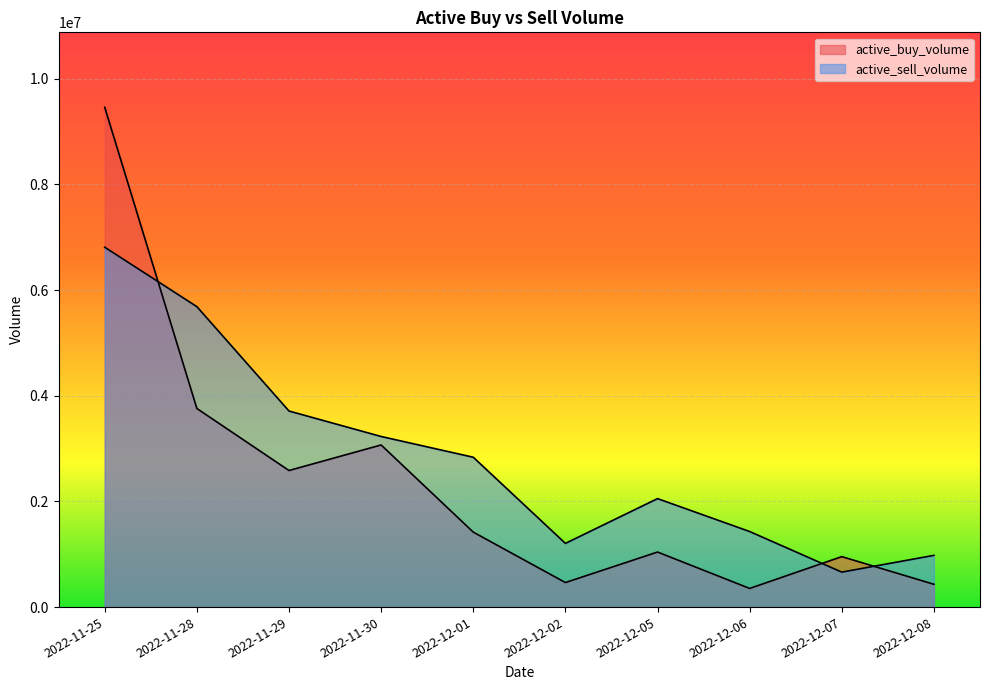

The active_buy_volume series shows 870058 at 2022-12-01. True or false?

False